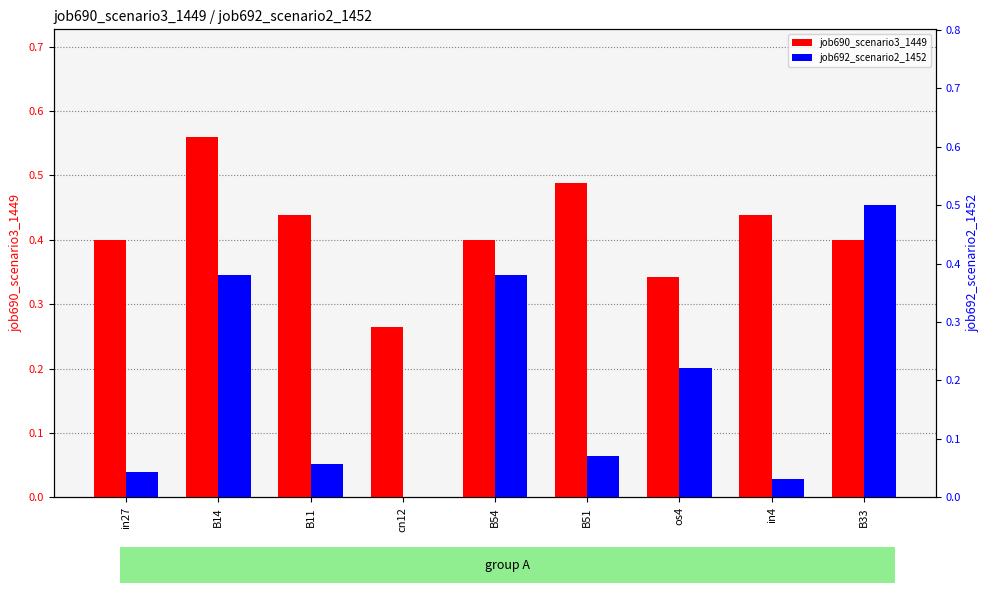

Which has a higher value, cn12 or B54?

B54